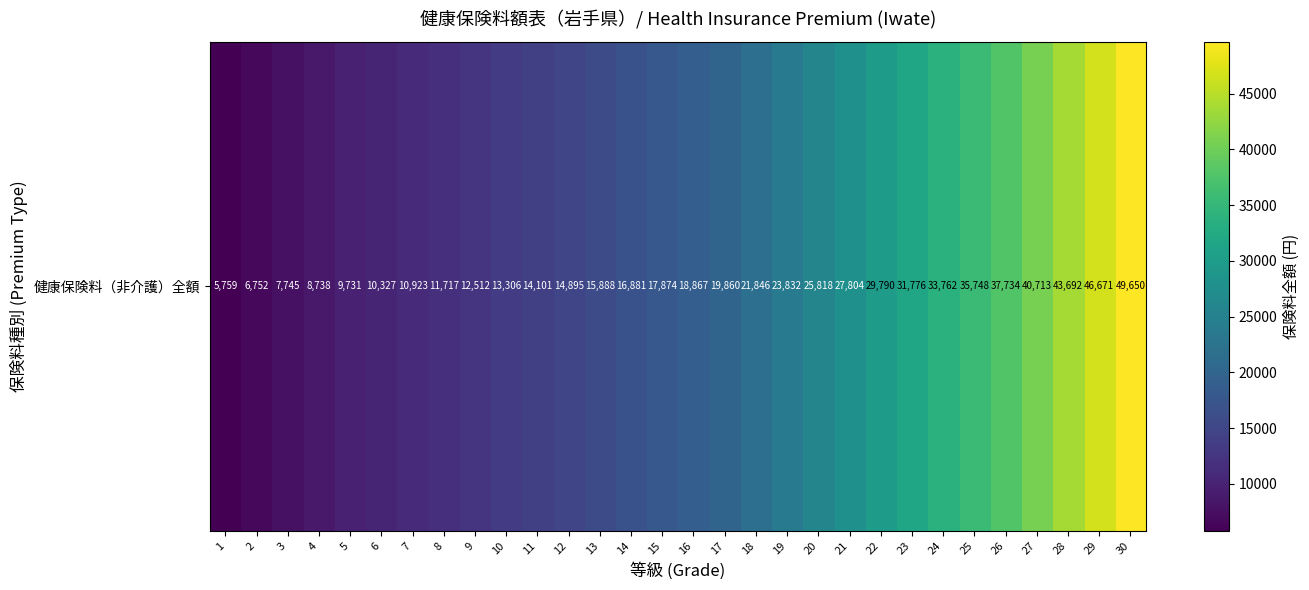

What is the change in value from 3 to 25?

+28002.6